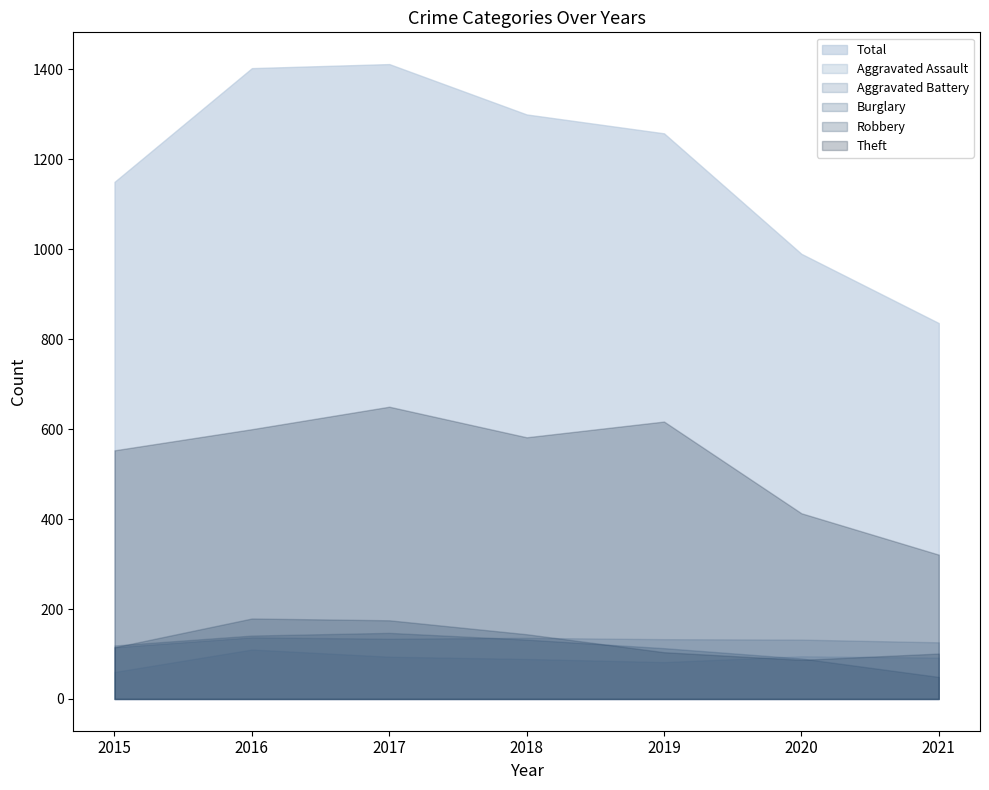

At which label is Robbery closest to 133?

2018